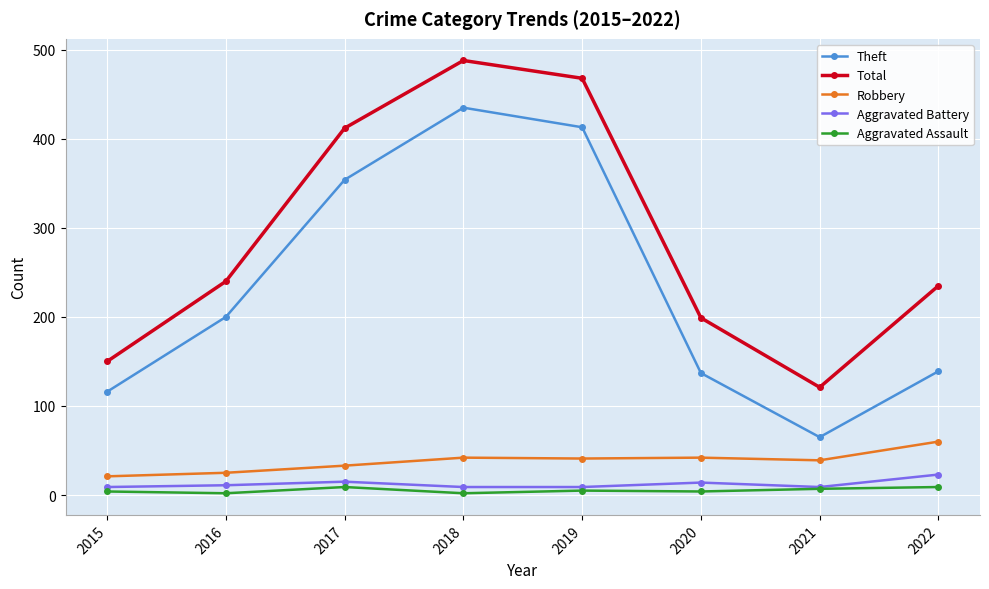

True or false: Aggravated Battery and Robbery cross at least once.

False